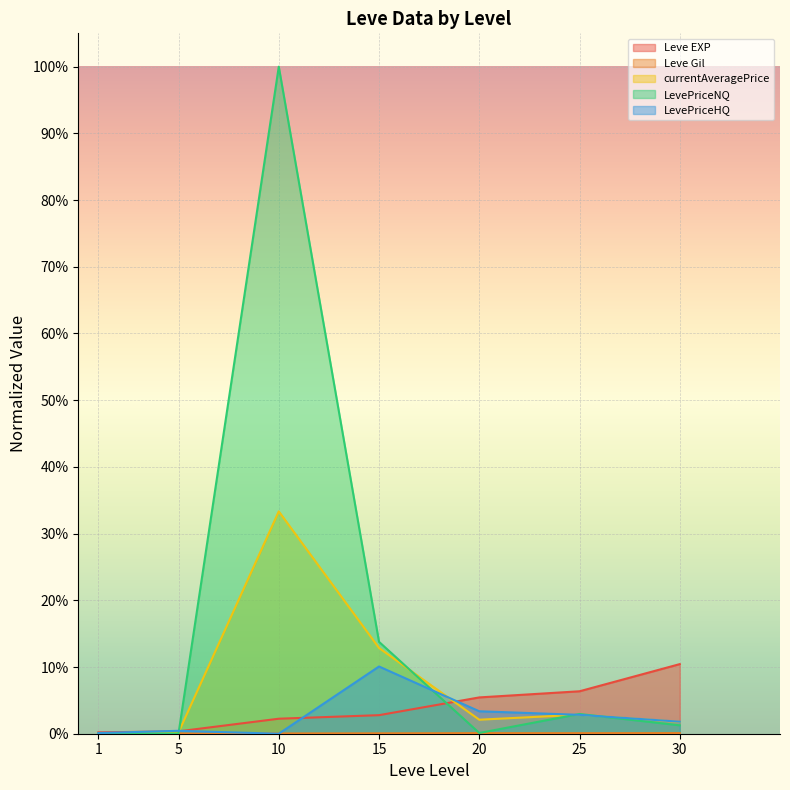

Which has a higher value, 20 or 5?

20